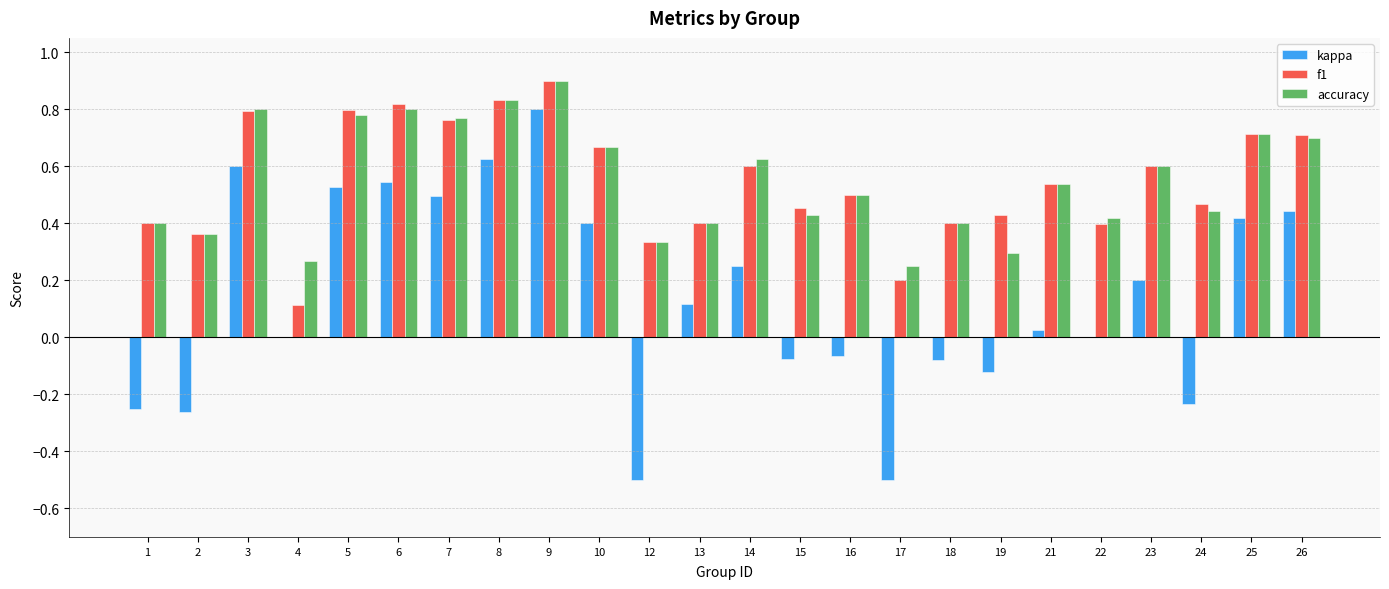

Is the value of kappa at 26 greater than the value of accuracy at 4?

Yes